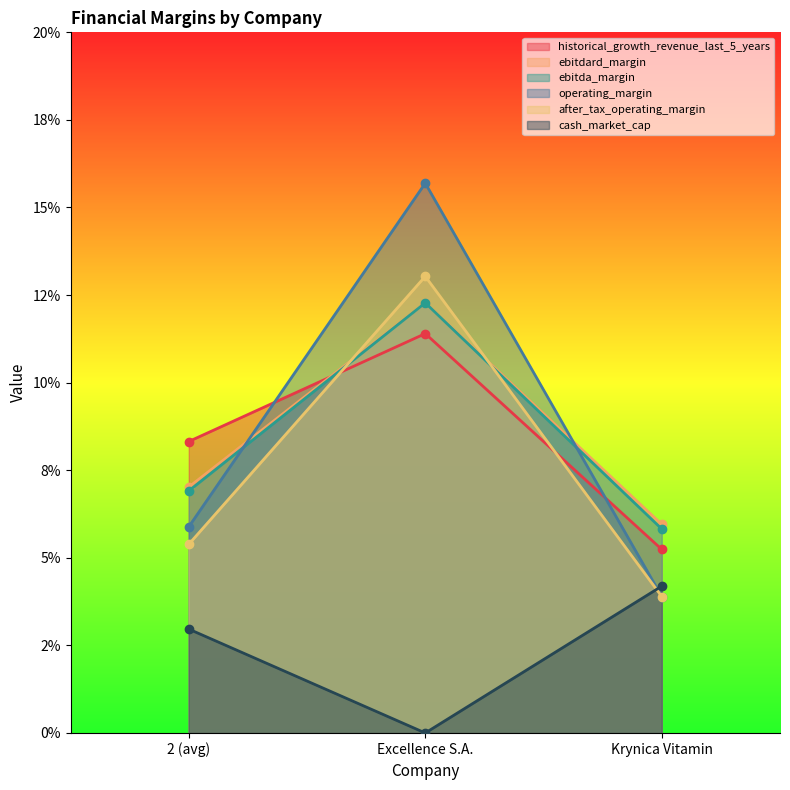

At how many categories does at least one series exceed 0?

3